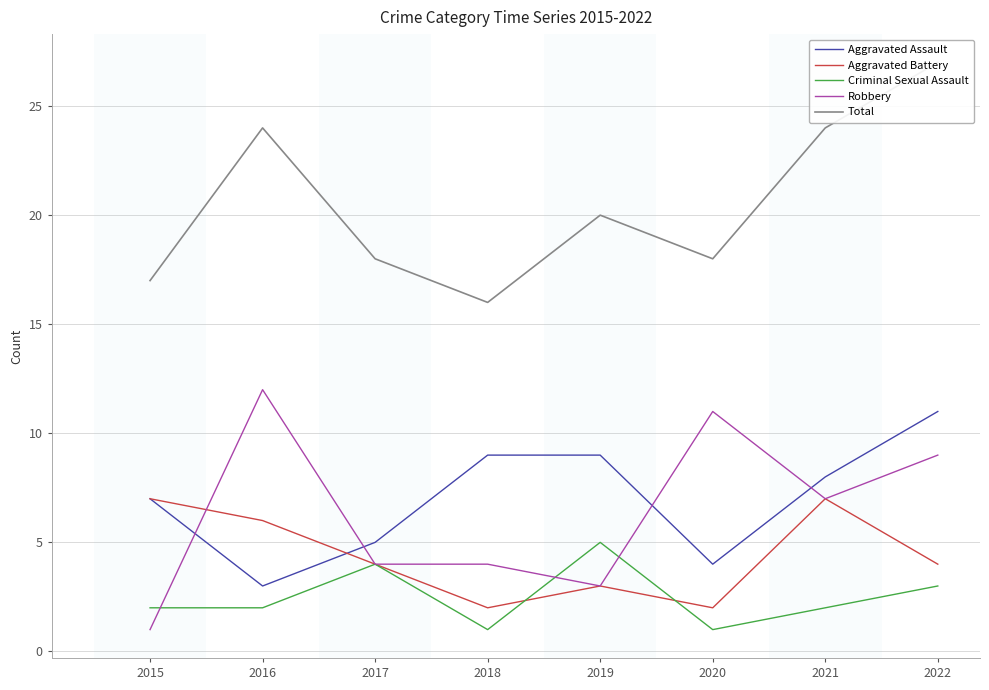

What is the value of the Criminal Sexual Assault point at the 2nd from the left?

2